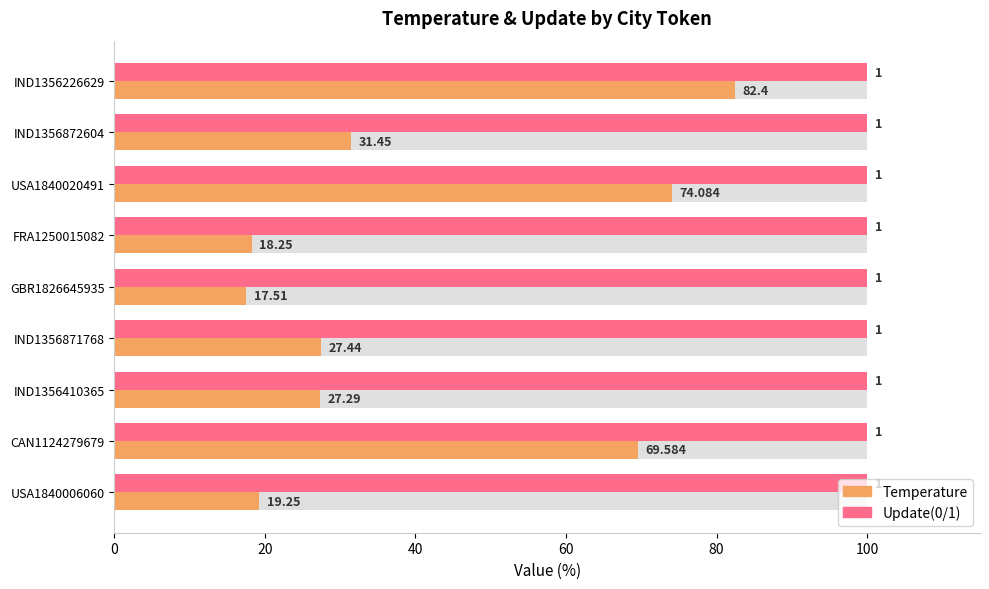

Is it true that Update(0/1) equals 0.5 at 20?

False